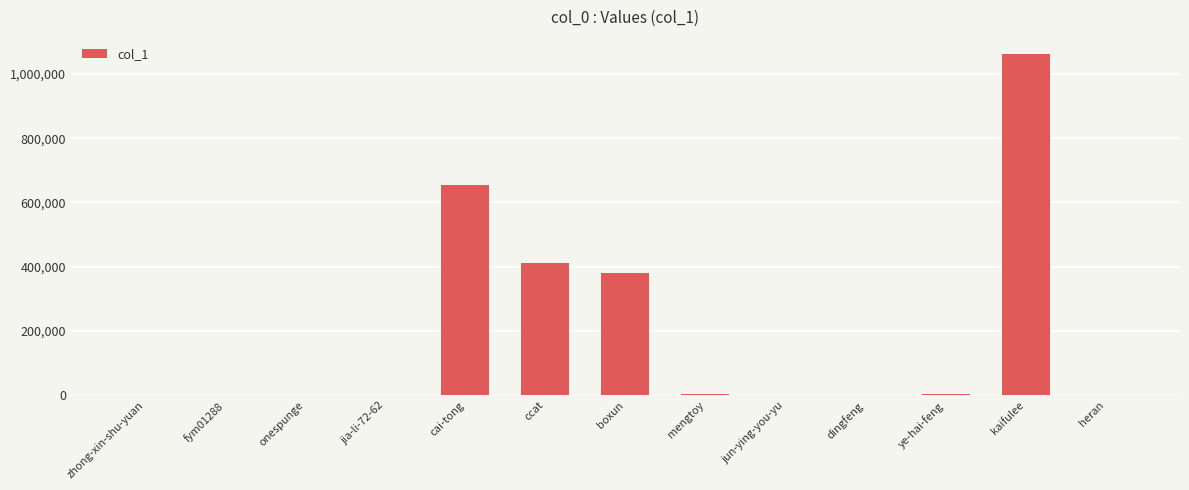

Is it true that the value at heran is 826?

True